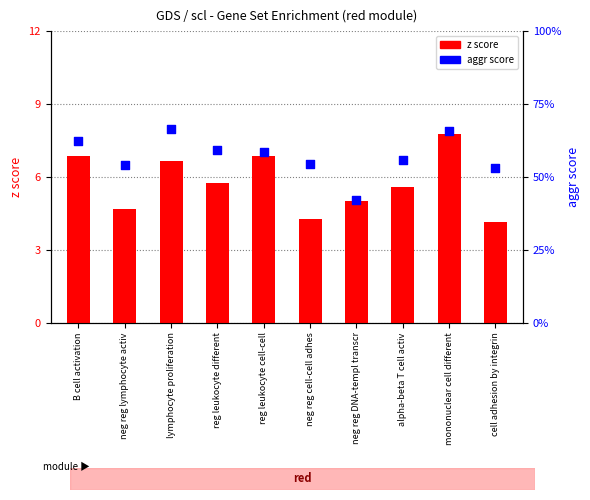

Which series has the widest spread of Y values?

z score